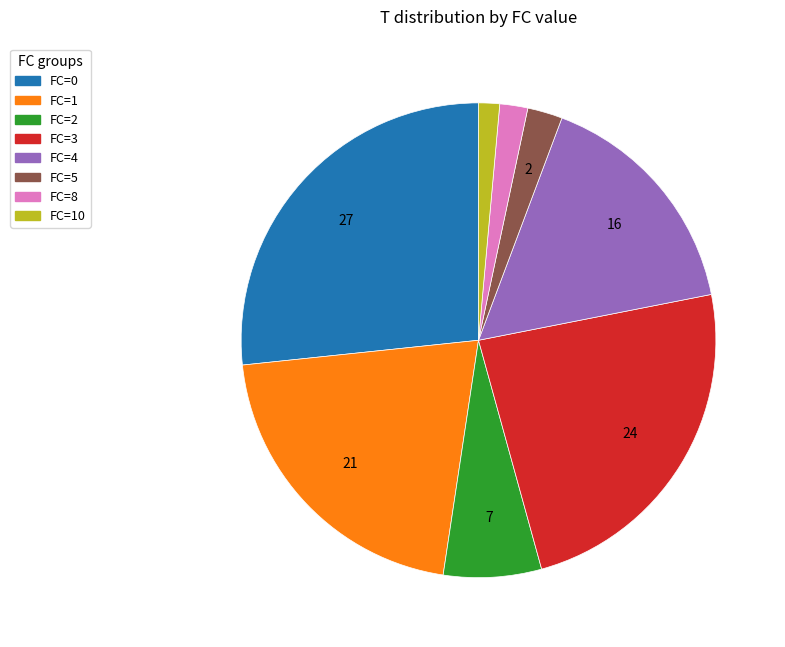

Which has a higher value, FC=0 or FC=5?

FC=0